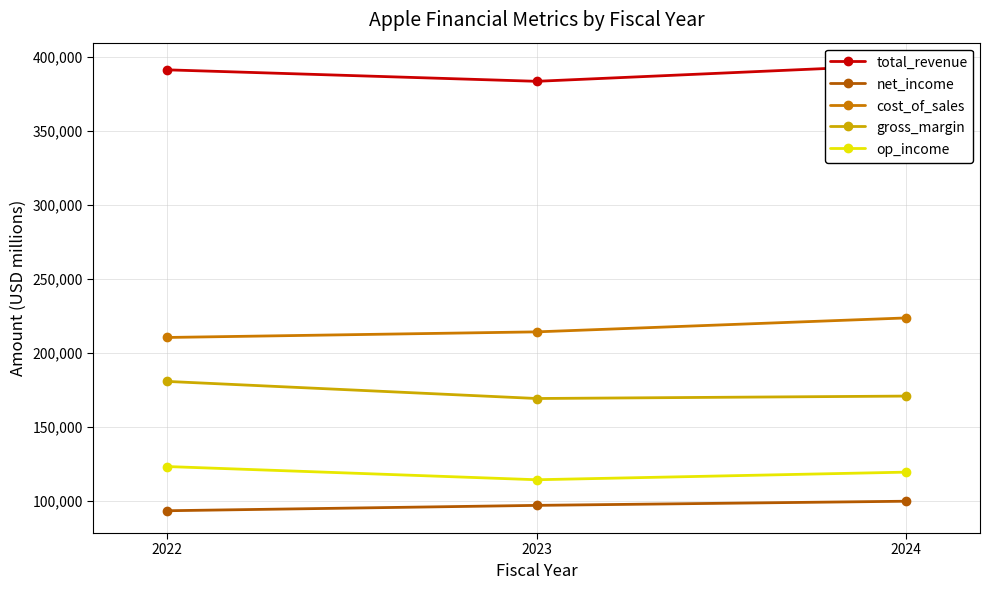

What is the maximum value for gross_margin?

180683